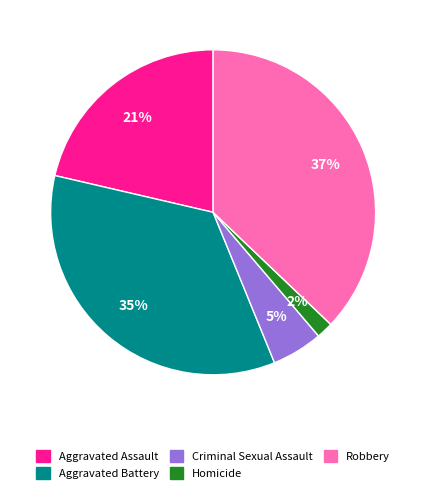

Is there a majority slice in this chart?

No